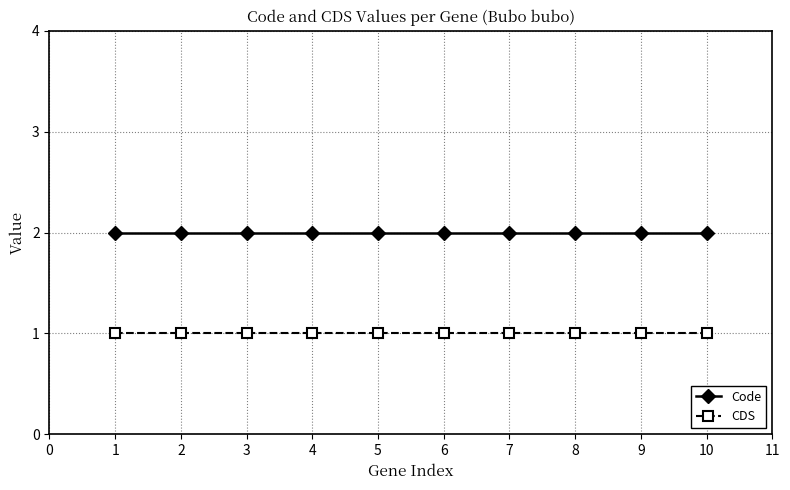

At how many categories does at least one series exceed 1?

10